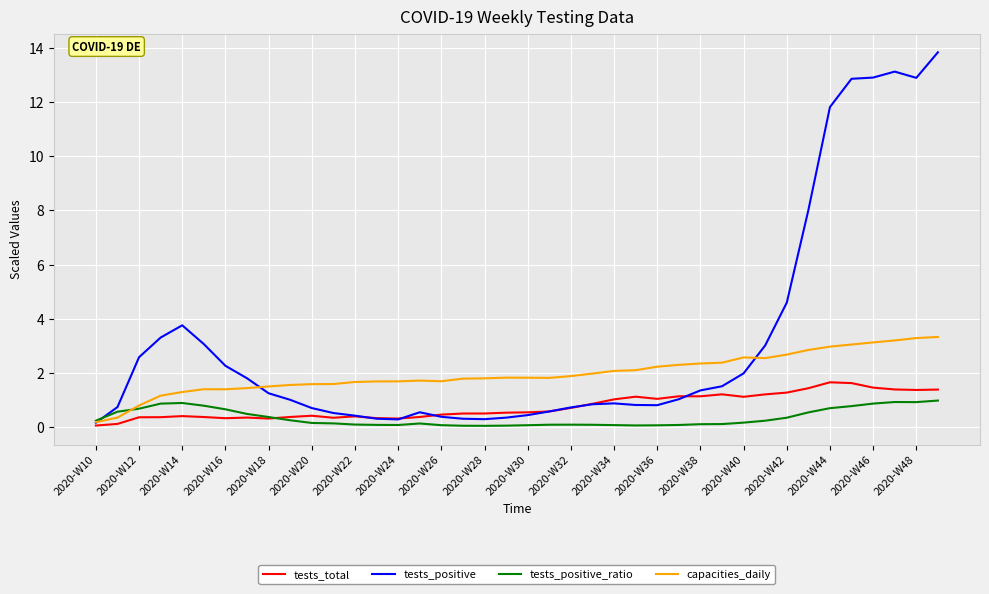

Which series has the largest total across all categories?

tests_positive